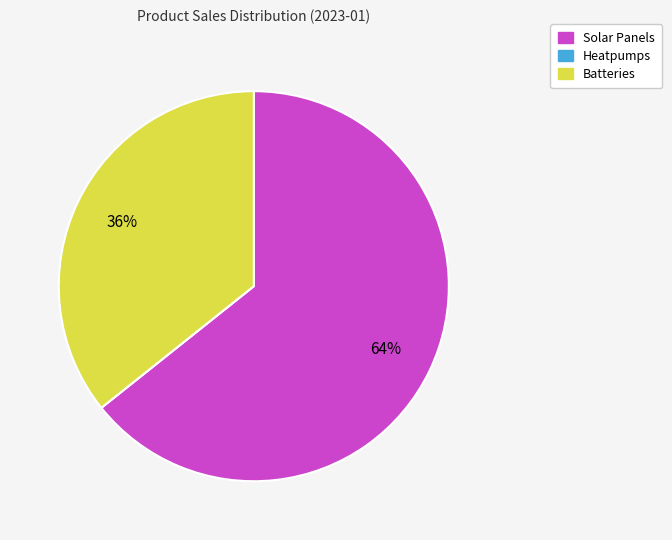

What is the majority slice?

Solar Panels